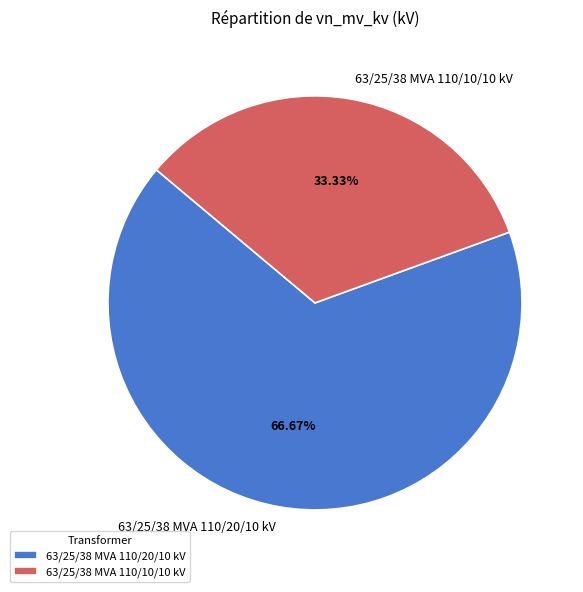

The 63/25/38 MVA 110/20/10 kV slice represents 73% of the pie. True or false?

False